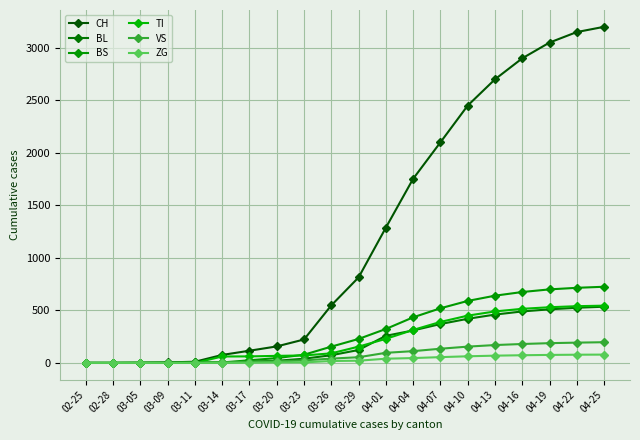

At how many categories does at least one series exceed 1304?

8